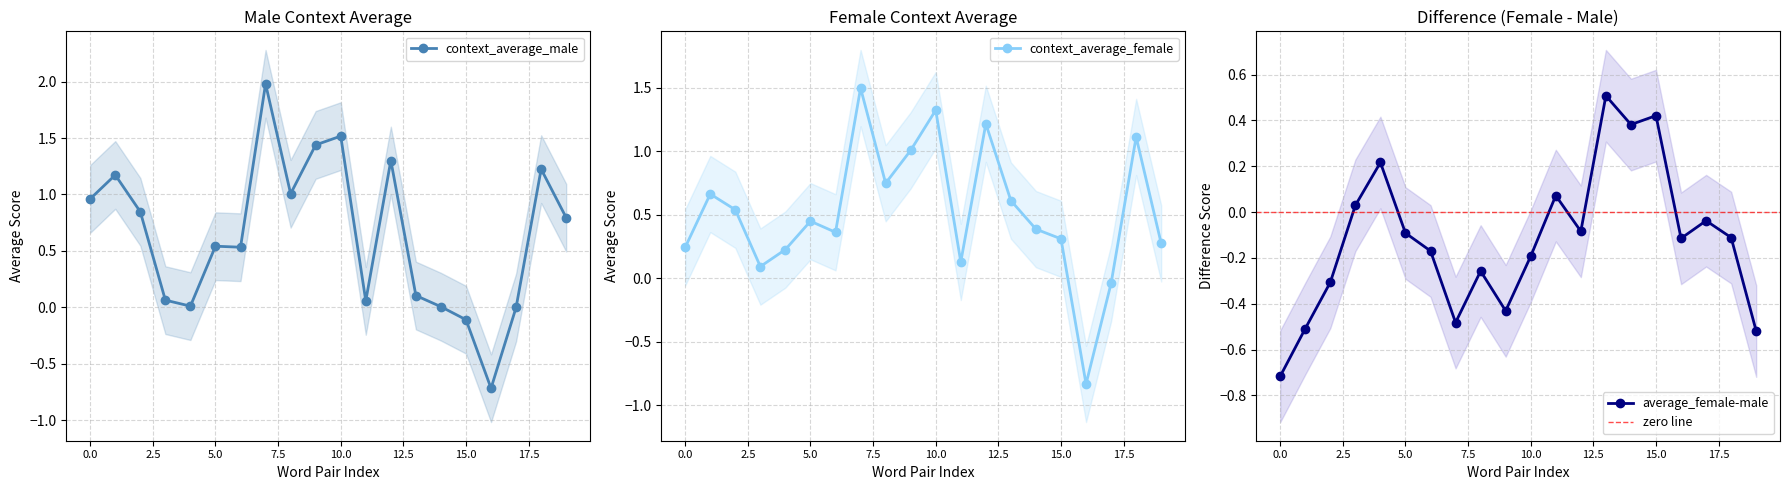

True or false: context_average_male and context_average_female cross at least once.

True